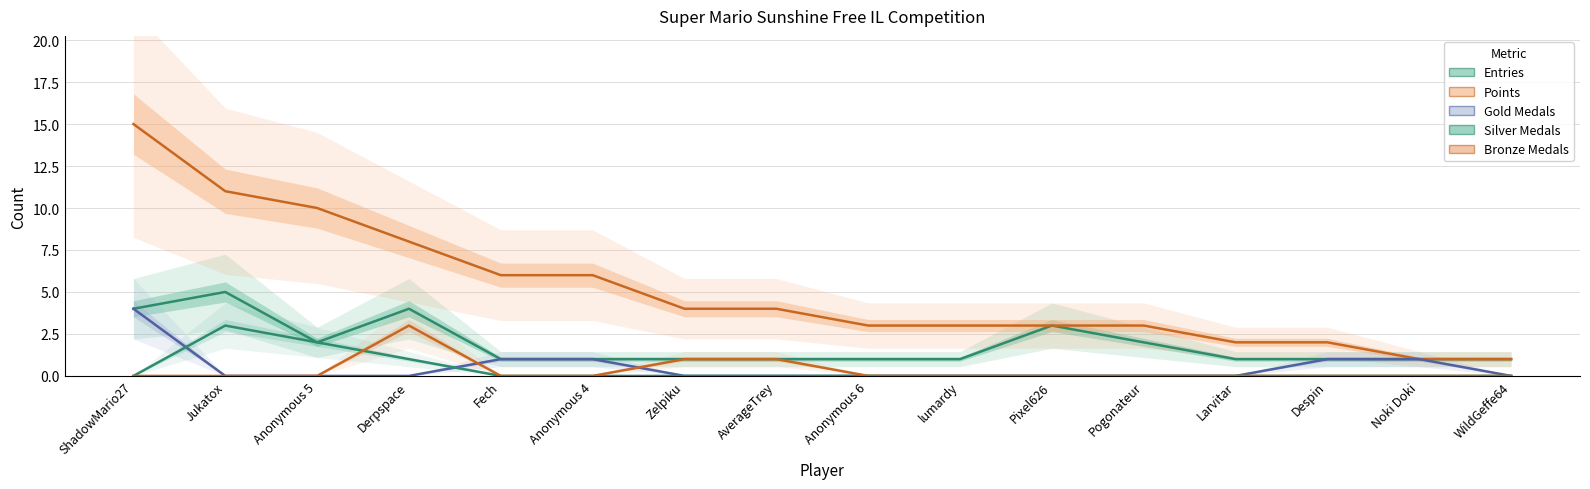

What is the total value across all series at Anonymous 5?

14